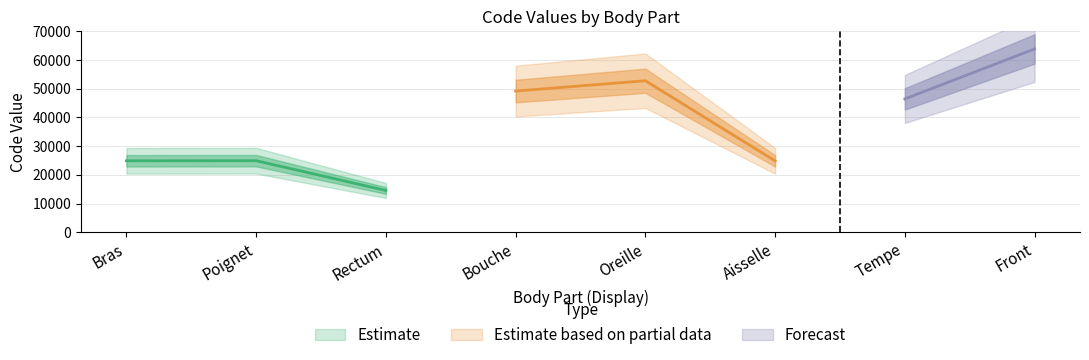

What position from the left is Bouche?

4